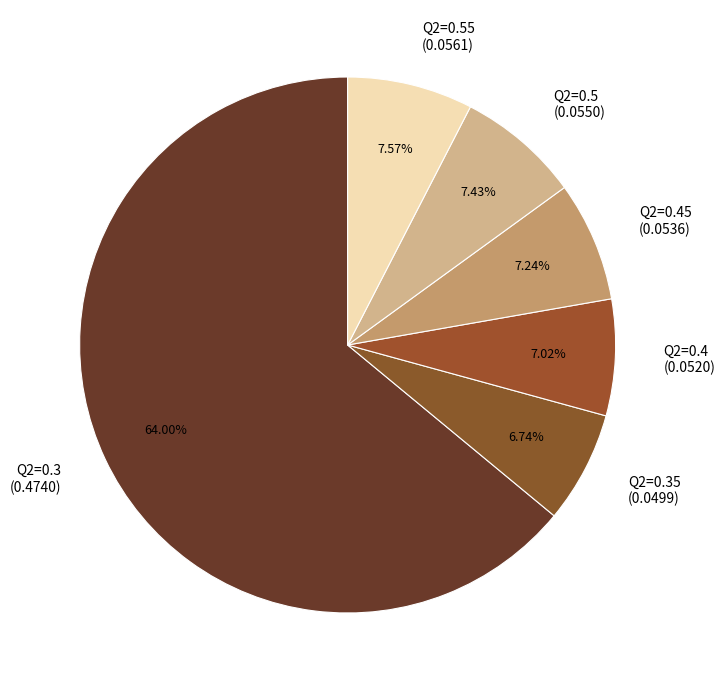

Between Q2=0.55 (0.0561) and Q2=0.35 (0.0499), which is larger?

Q2=0.55 (0.0561)